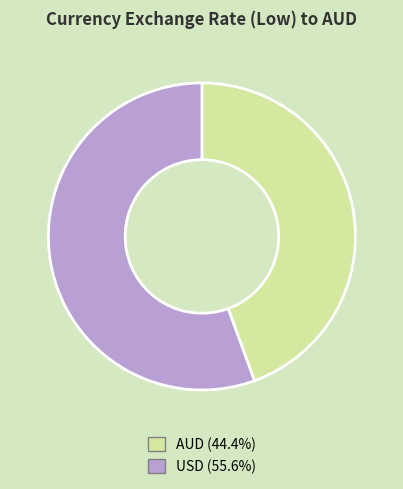

What is the largest slice in the pie chart?

USD